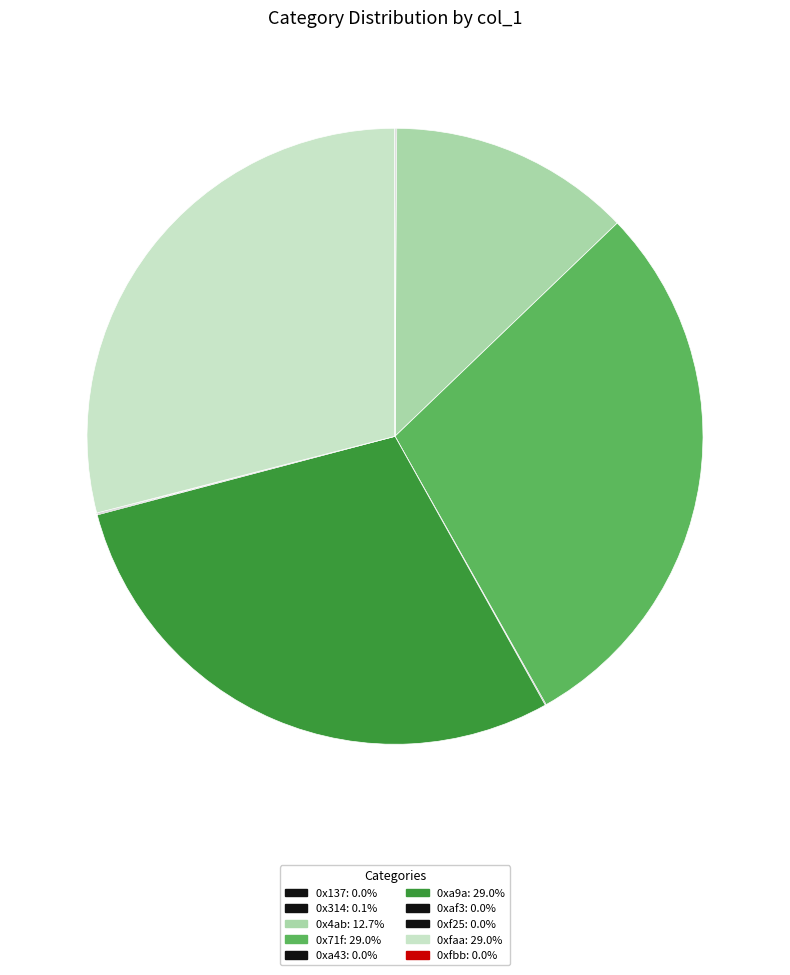

True or false: 0x137 accounts for 0% of the total.

True